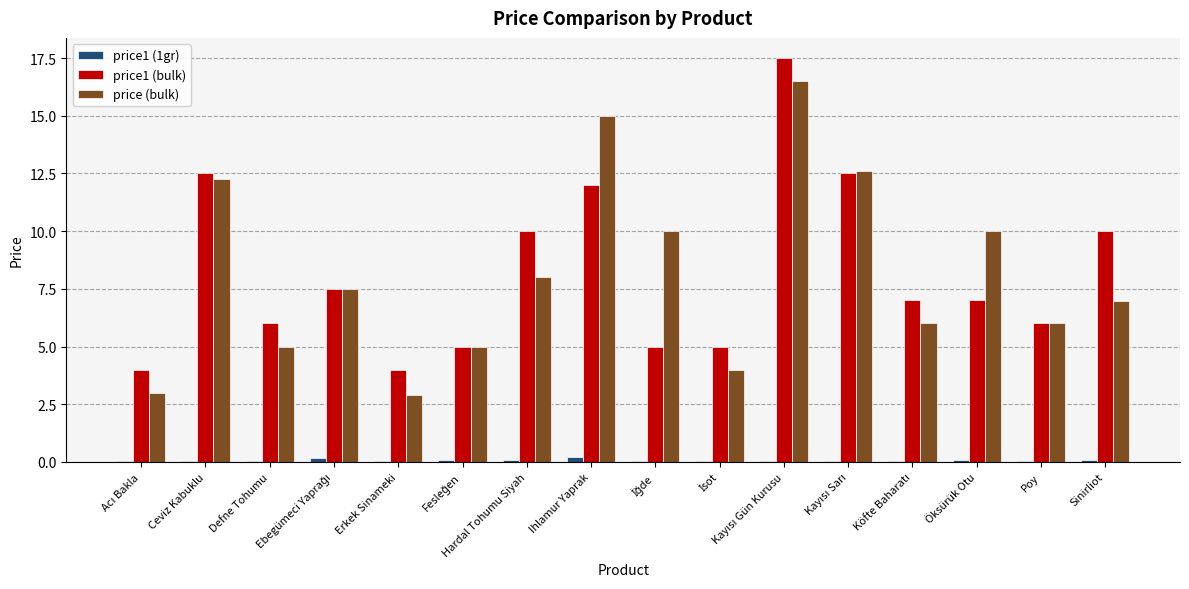

What is the sum of all price (bulk) values?

130.7